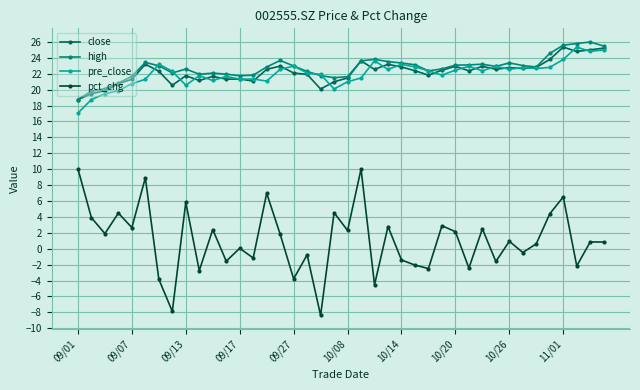

What are all the series names shown in the legend?

close, high, pre_close, pct_chg